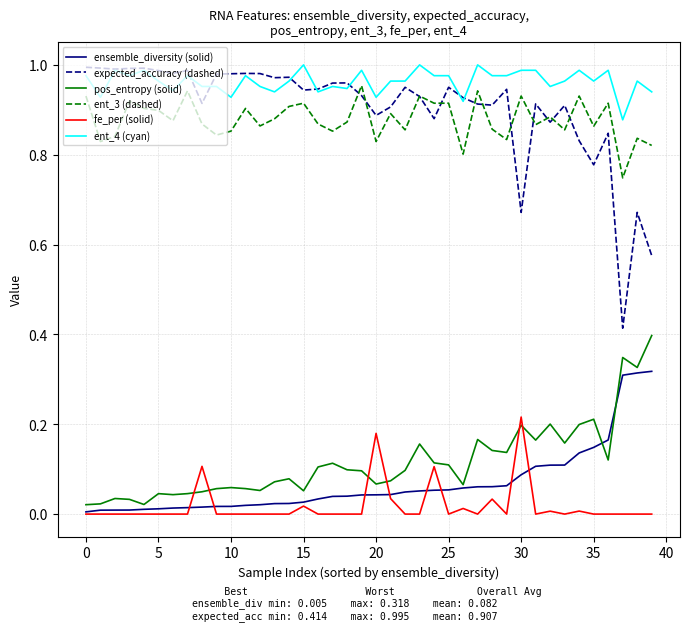

Which series has the largest range (max minus min)?

expected_accuracy (dashed)